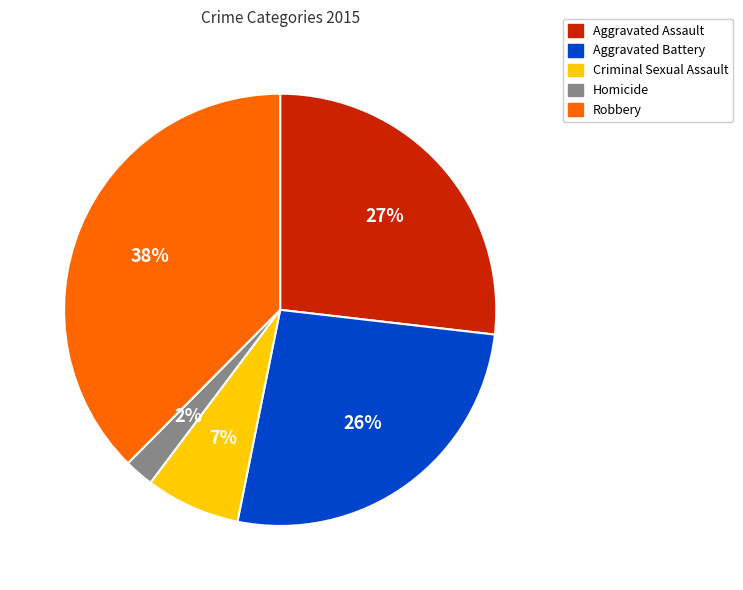

To the nearest percent, what is the difference between the Aggravated Assault and Criminal Sexual Assault slice percentages?

20%